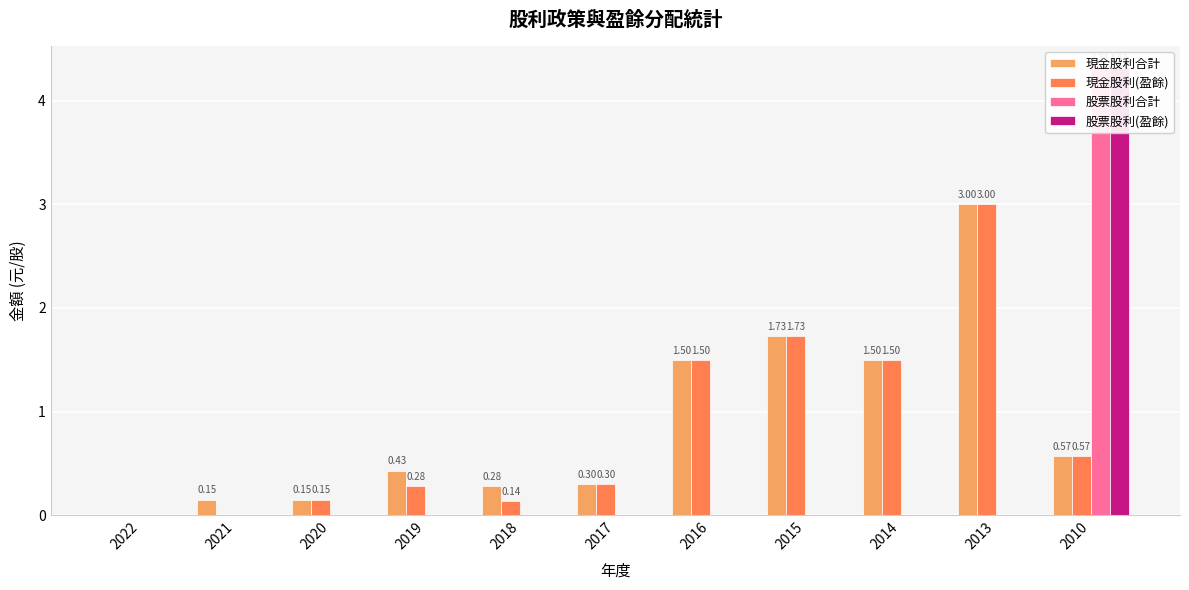

What are all the series names shown in the legend?

現金股利合計, 現金股利(盈餘), 股票股利合計, 股票股利(盈餘)